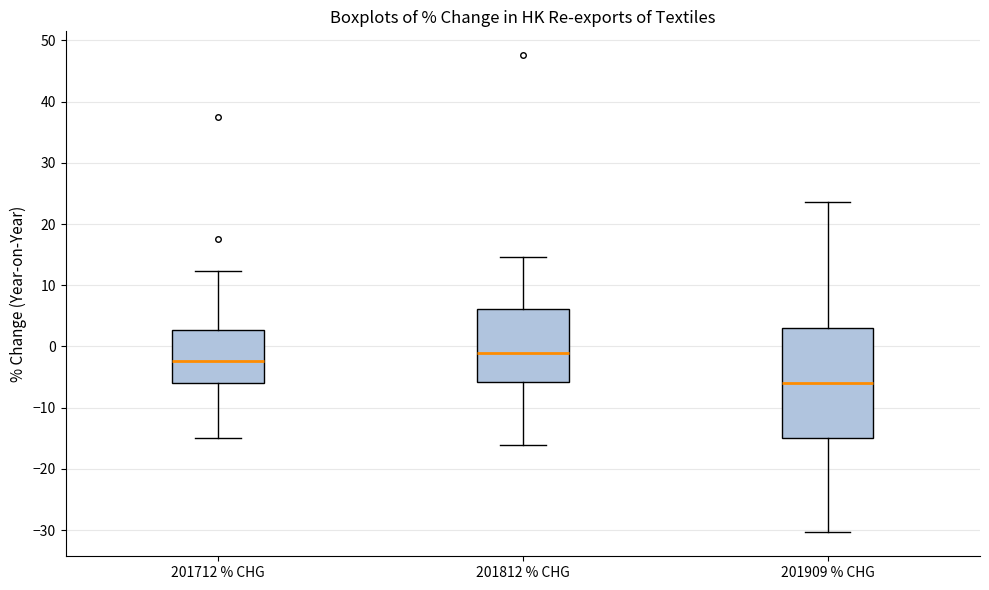

Reading left to right, read every box against the y-axis: the position of its median line, the range the box covers, and the ends of its whiskers. The values are not printed on the chart, so give them approximately, as read against the axis.

201712 % CHG: median -2, box -6 to 3, whiskers -15 to 12
201812 % CHG: median -1, box -6 to 6, whiskers -16 to 15
201909 % CHG: median -6, box -15 to 3, whiskers -30 to 24